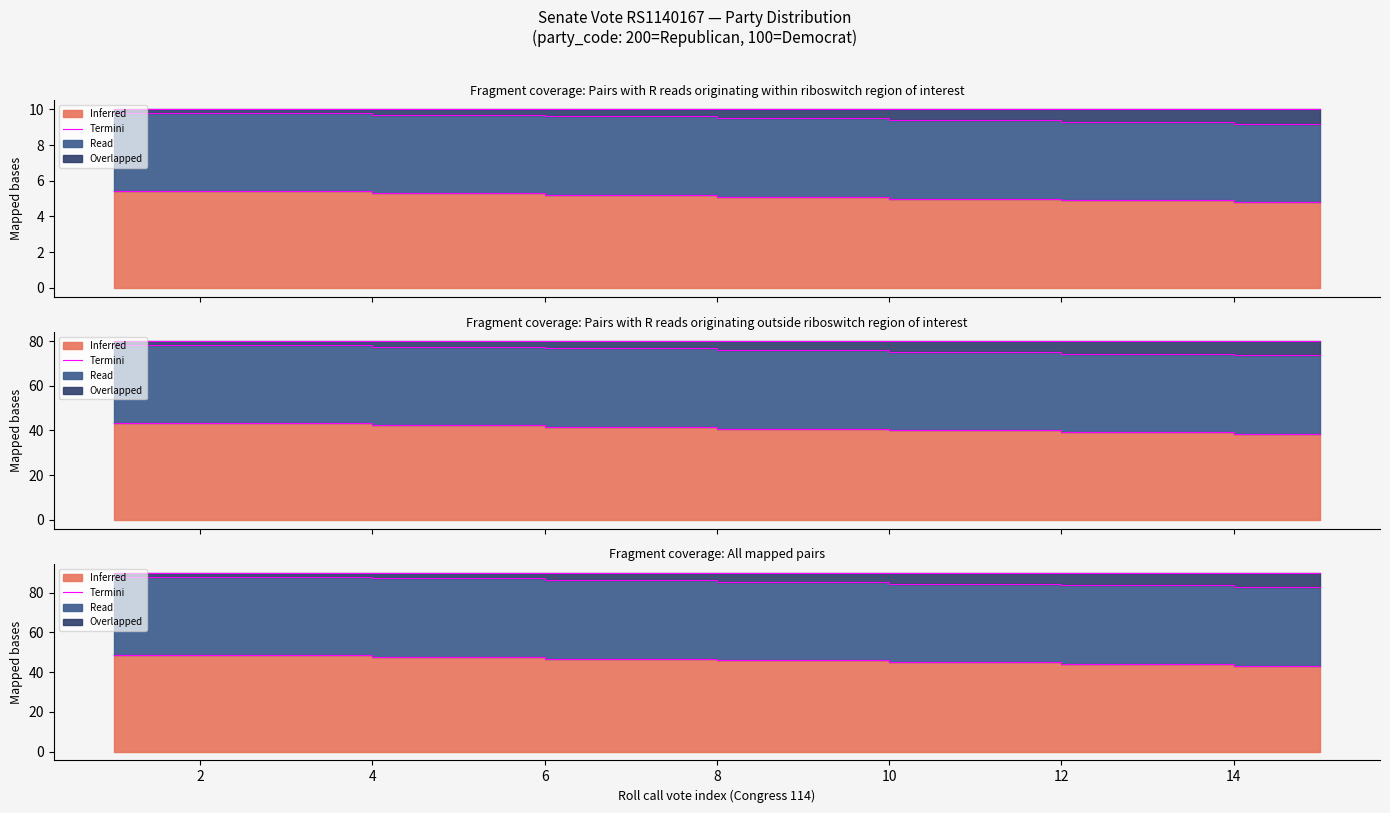

Does the chart display data point markers on the line(s)?

No